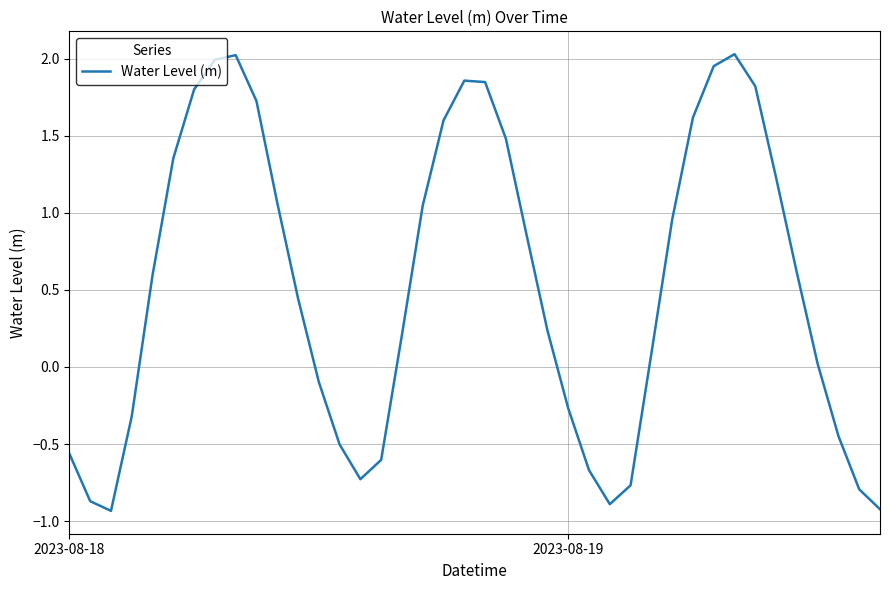

At which category does the chart reach its peak across all series?

32